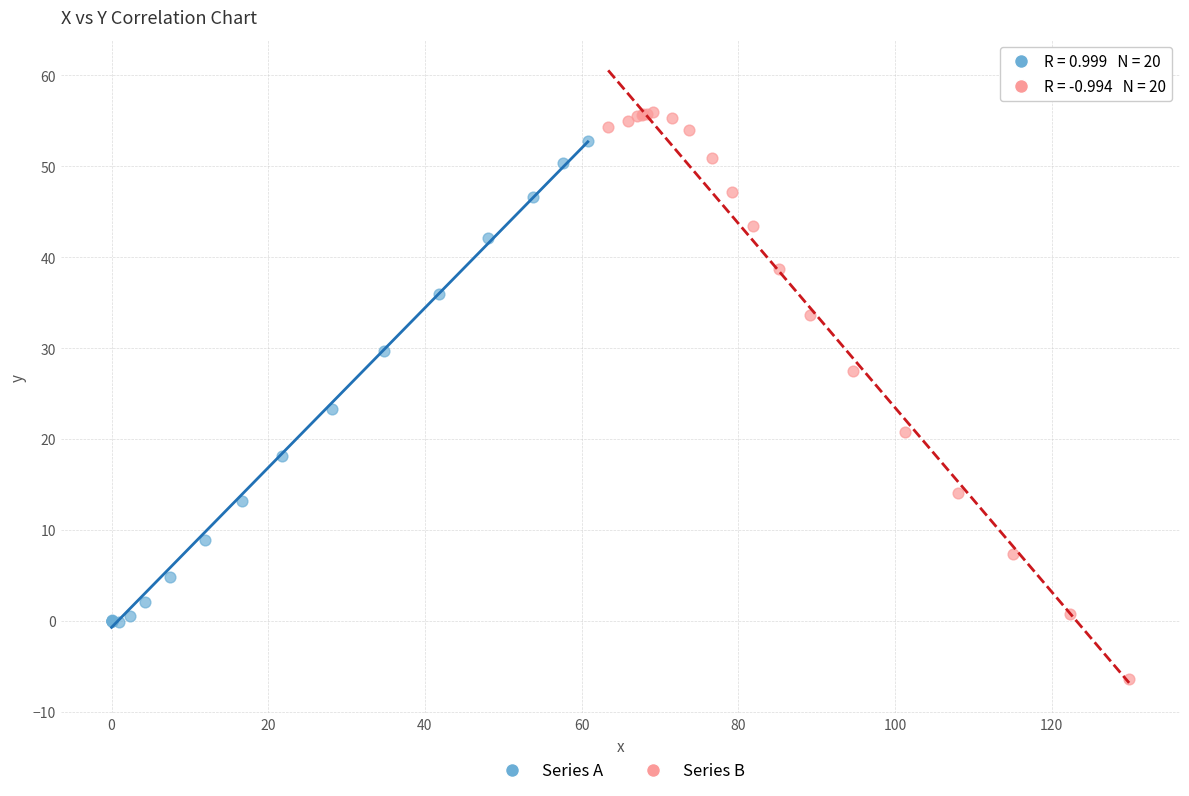

Which series reaches the minimum Y coordinate?

Series B